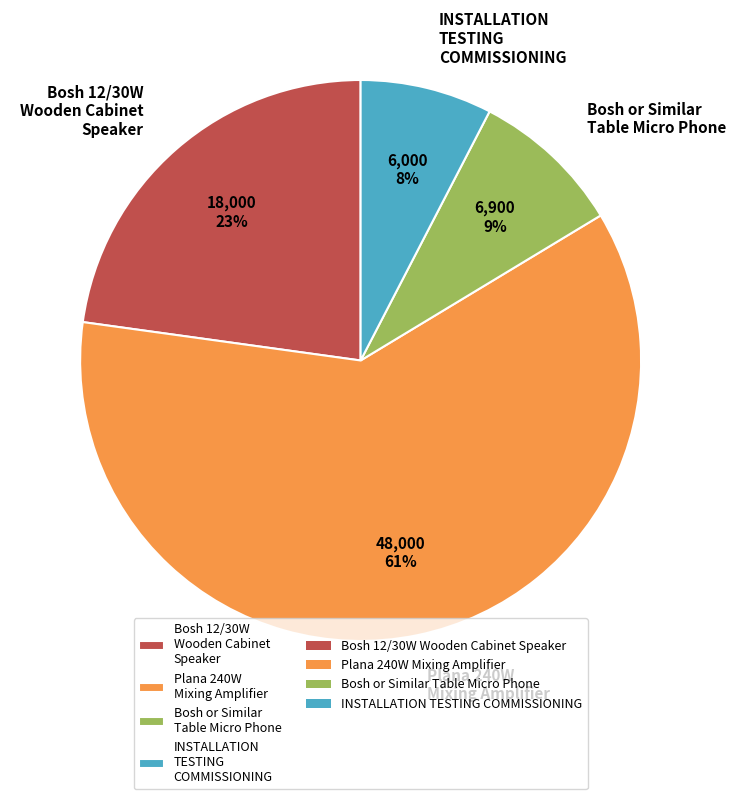

The Plana 240W Mixing Amplifier slice represents 61% of the pie. True or false?

True